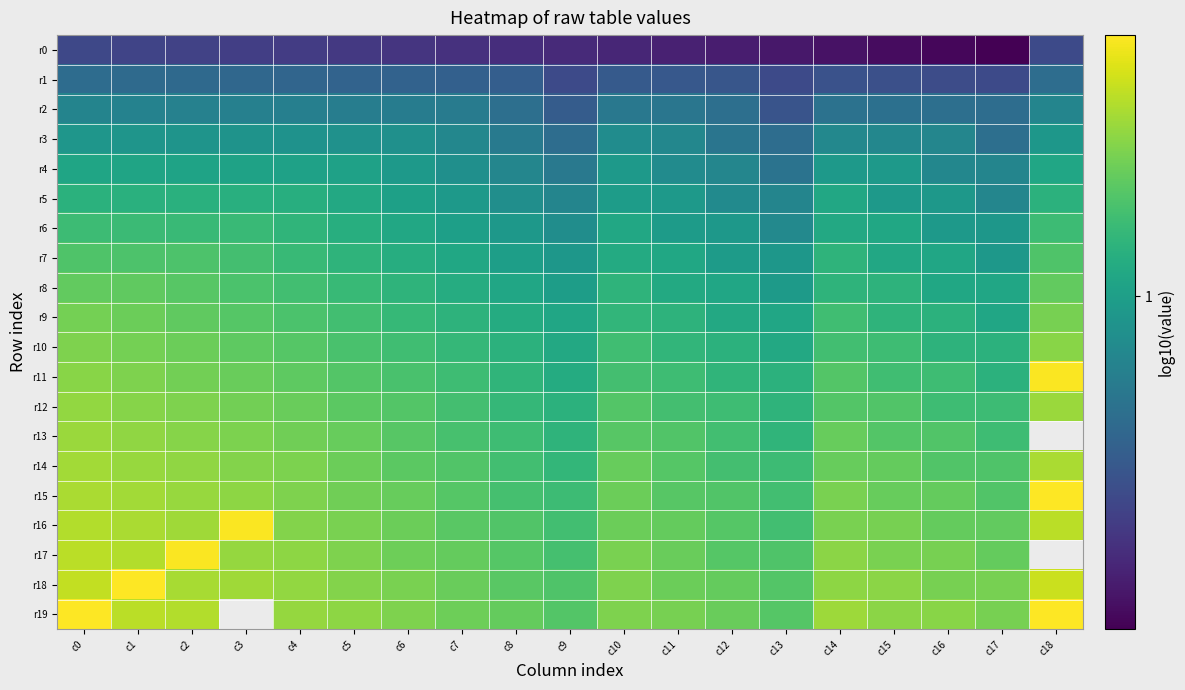

Is it true that r15 equals 3.8 at c9?

False